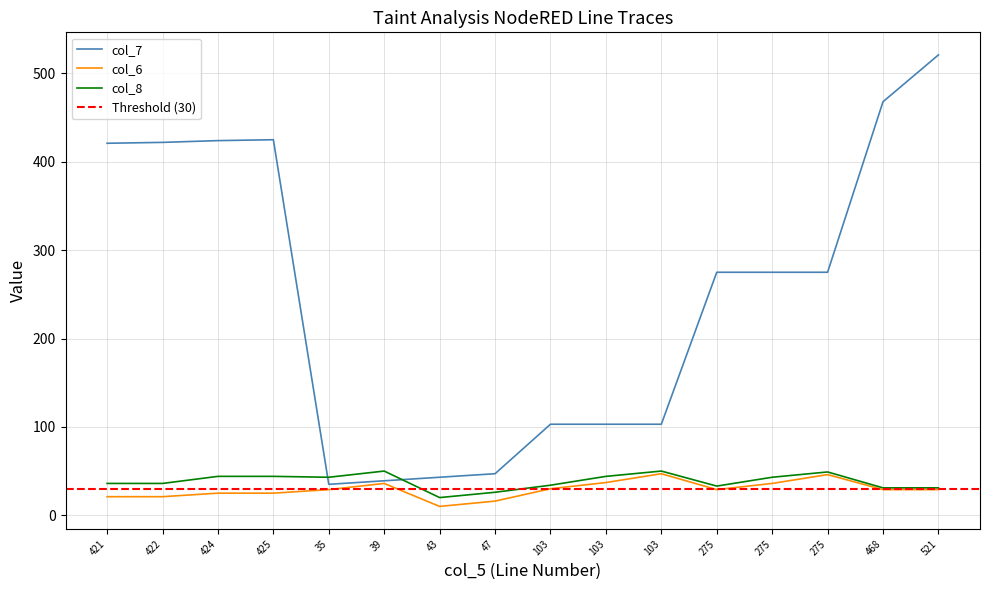

How many lines are shown in the chart?

3